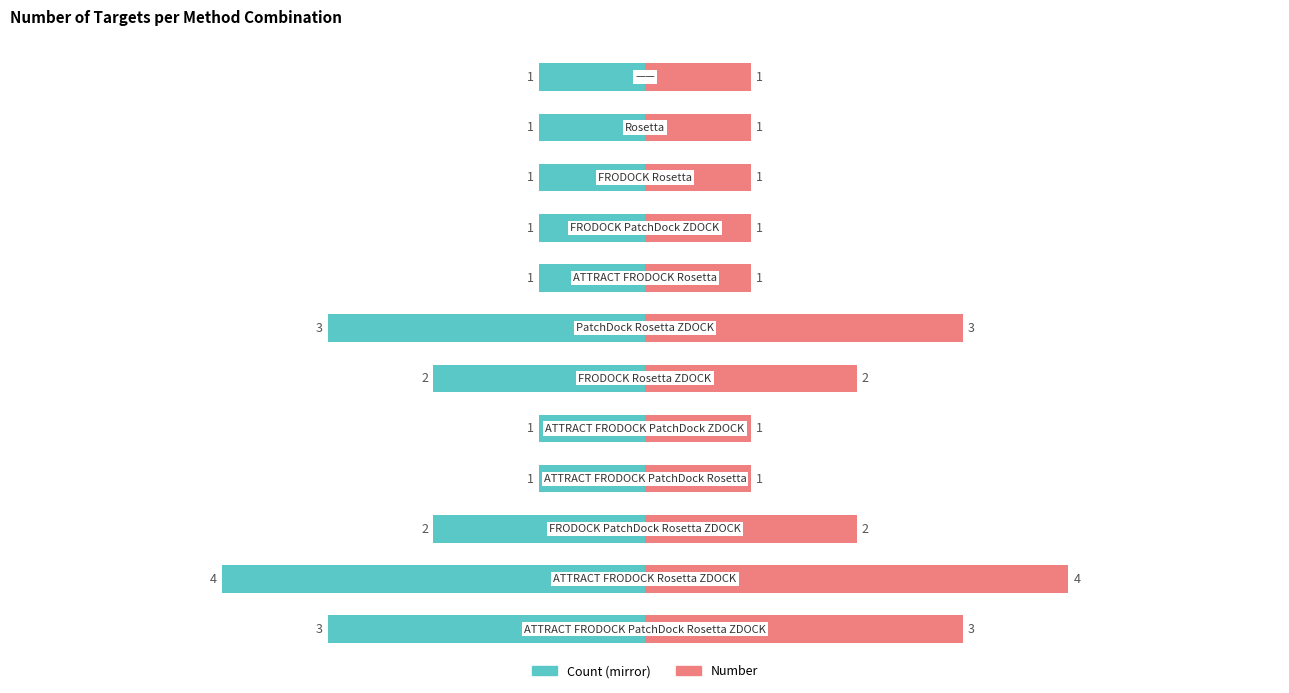

List the series in order of their overall mean, lowest first.

Count (mirror), Number